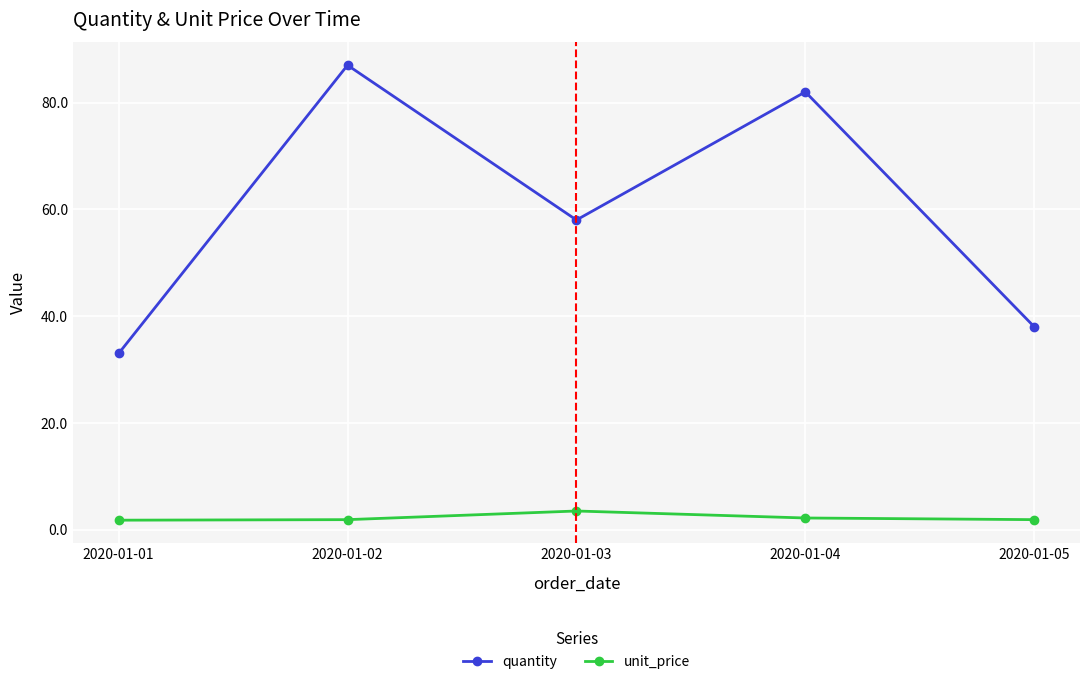

Rank the categories by quantity value from lowest to highest.

2020-01-01, 2020-01-05, 2020-01-03, 2020-01-04, 2020-01-02